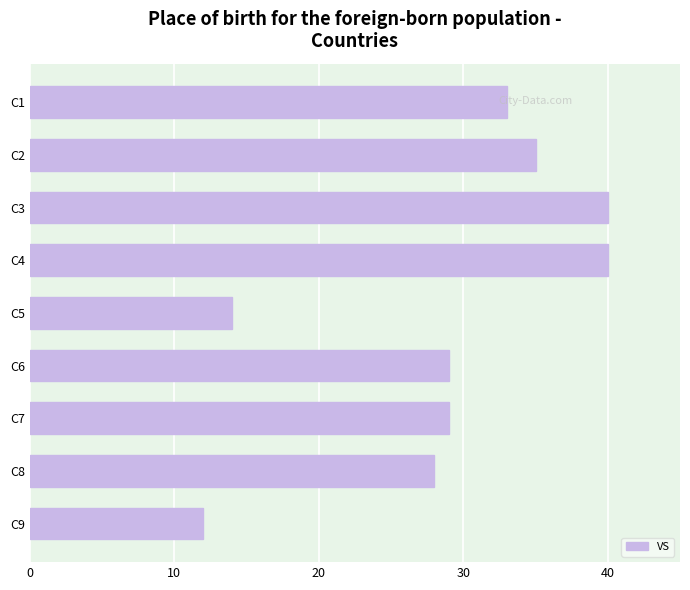

What is the maximum value shown in the chart?

40